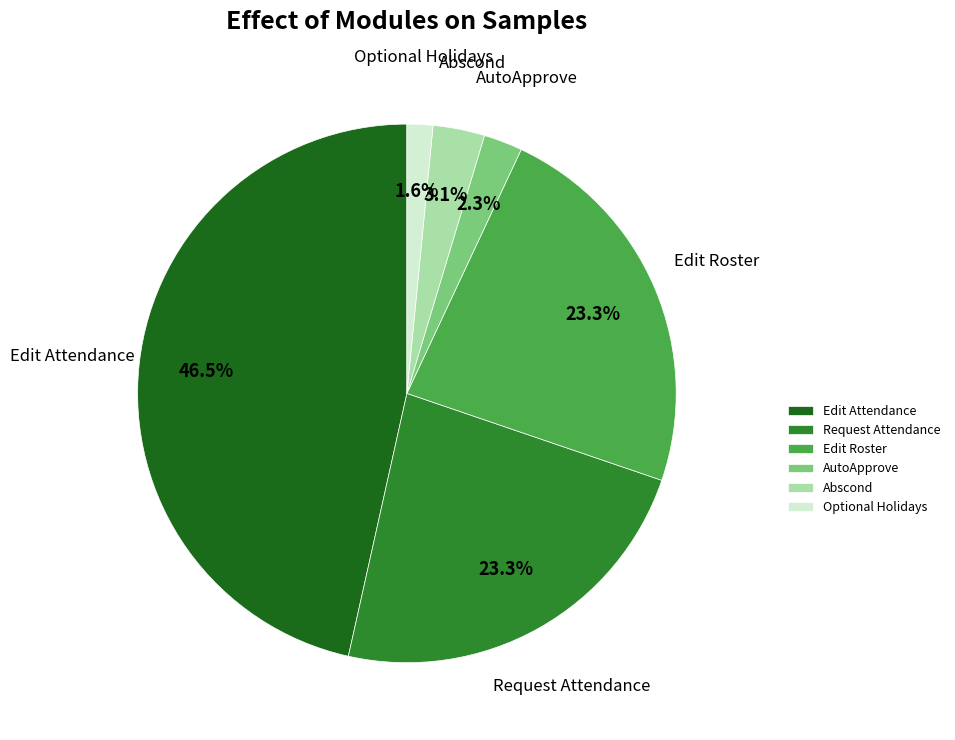

To the nearest percent, what is the combined percentage of Optional Holidays and Edit Attendance?

48%